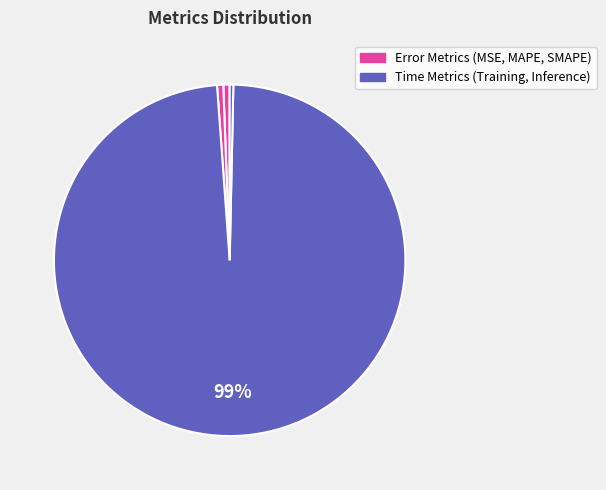

How many slices are in this pie chart?

5